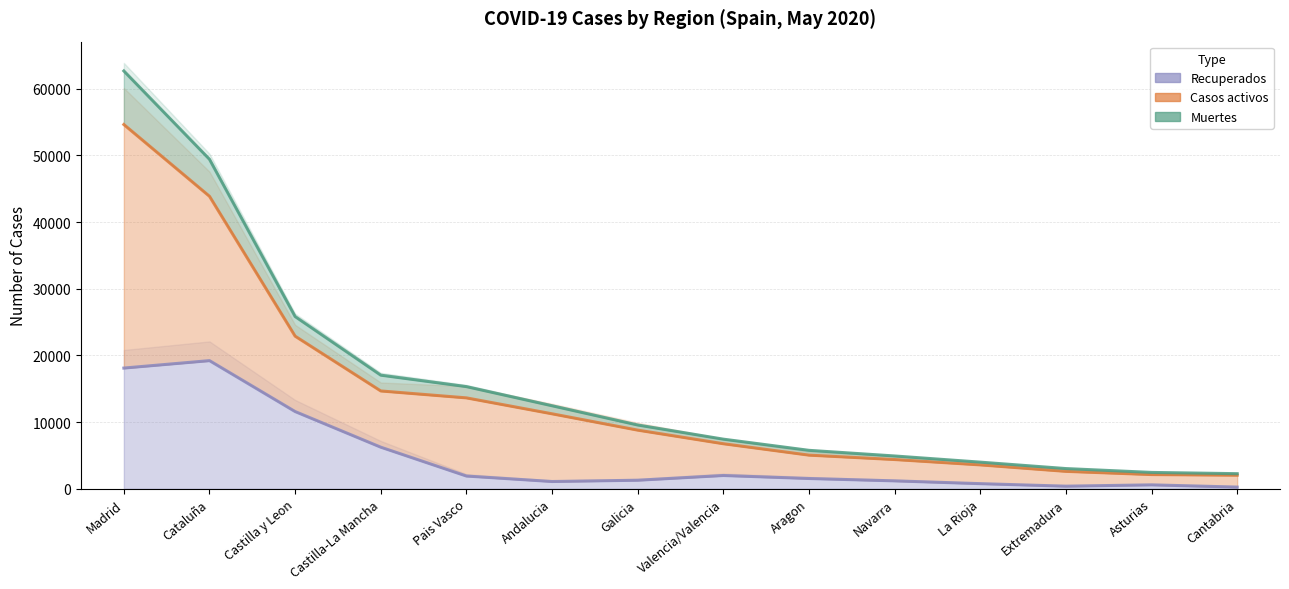

At Andalucia, list the series in order from smallest to largest.

Muertes, Recuperados, Casos activos